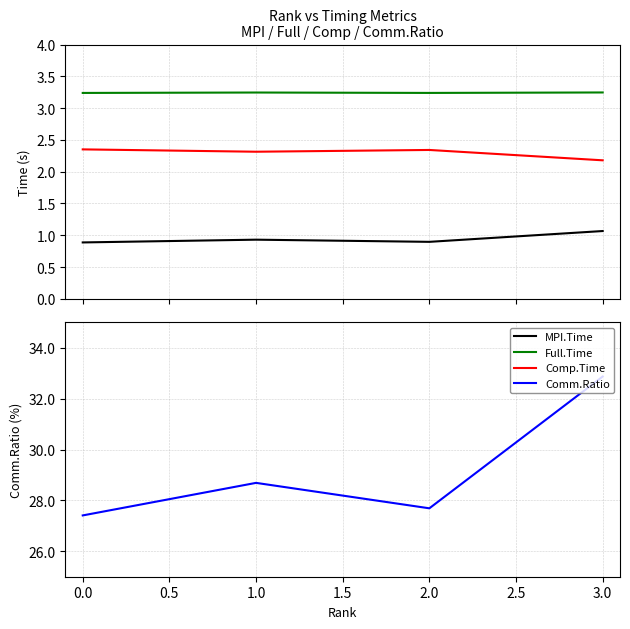

Is it true that Comm.Ratio equals 28.7 at 1.0?

True